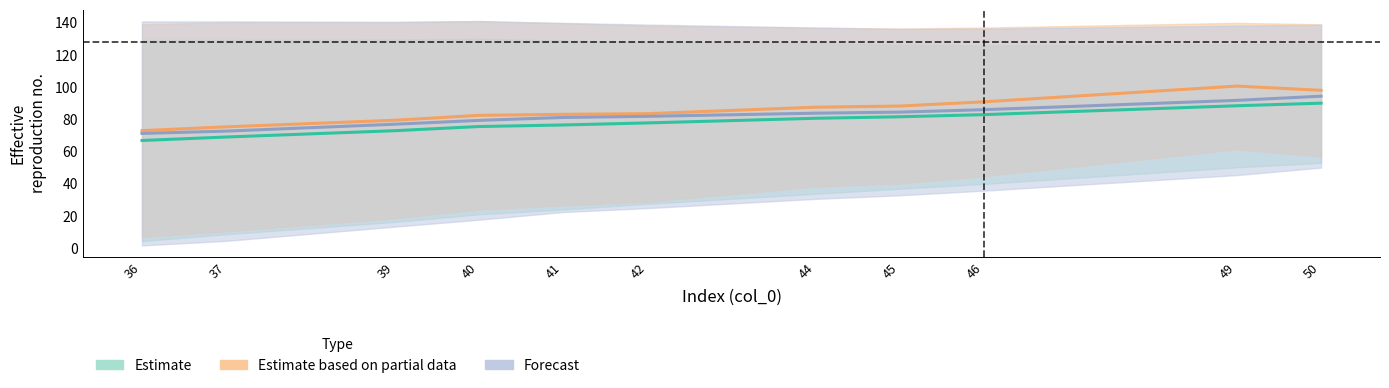

Reading right to left, transcribe all the data shown in this chart.

col_9: 50=90.0	49=88.4	46=82.9	45=81.6	44=80.7	42=77.8	41=76.5	40=75.5	39=72.9	37=69.0	36=66.9
col_11: 50=98.0	49=100.6	46=90.9	45=88.2	44=87.5	42=83.5	41=83.1	40=82.5	39=79.4	37=75.3	36=73.0
col_13: 50=94.4	49=91.8	46=86.0	45=84.5	44=83.8	42=81.9	41=81.2	40=79.3	39=77.0	37=72.7	36=71.2